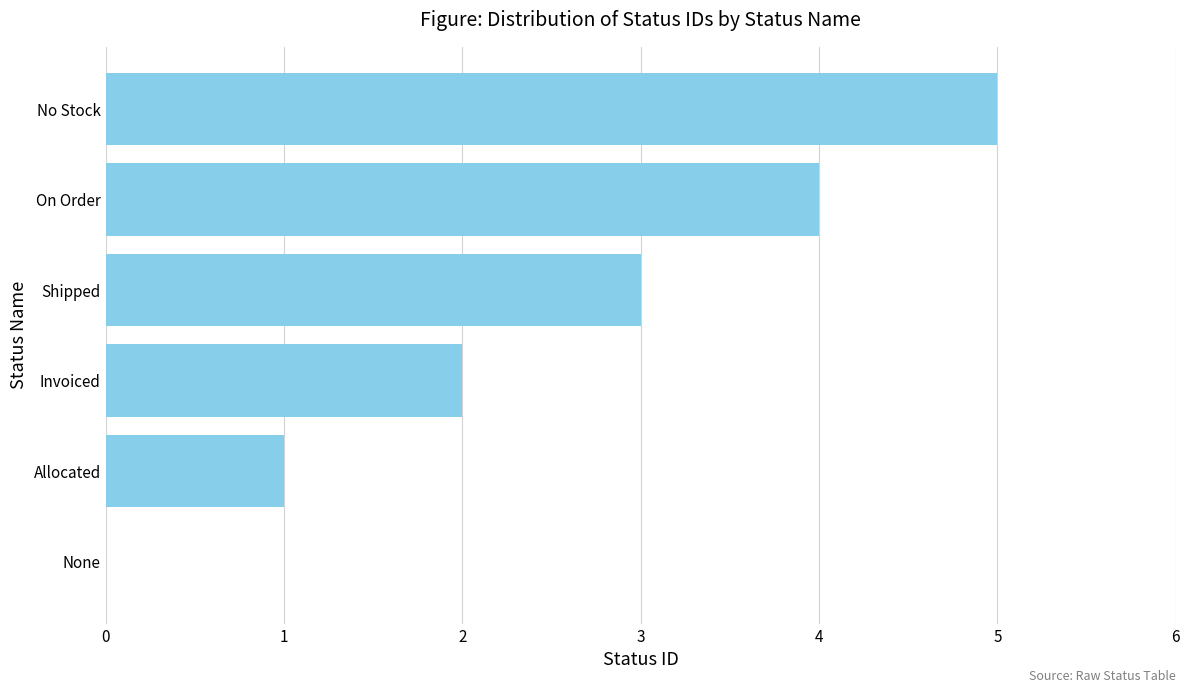

Are the bars grouped side by side (vs. stacked)?

No